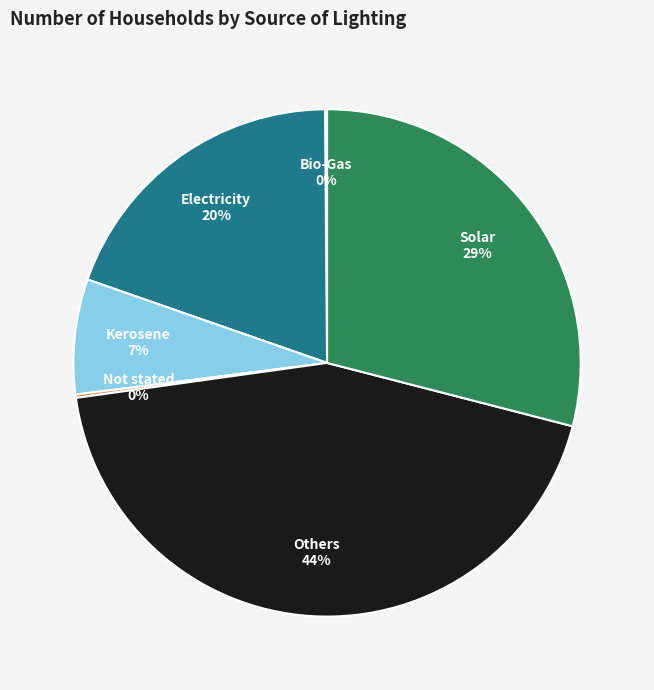

Approximately how many times larger is the value at Solar compared to Others?

0.7